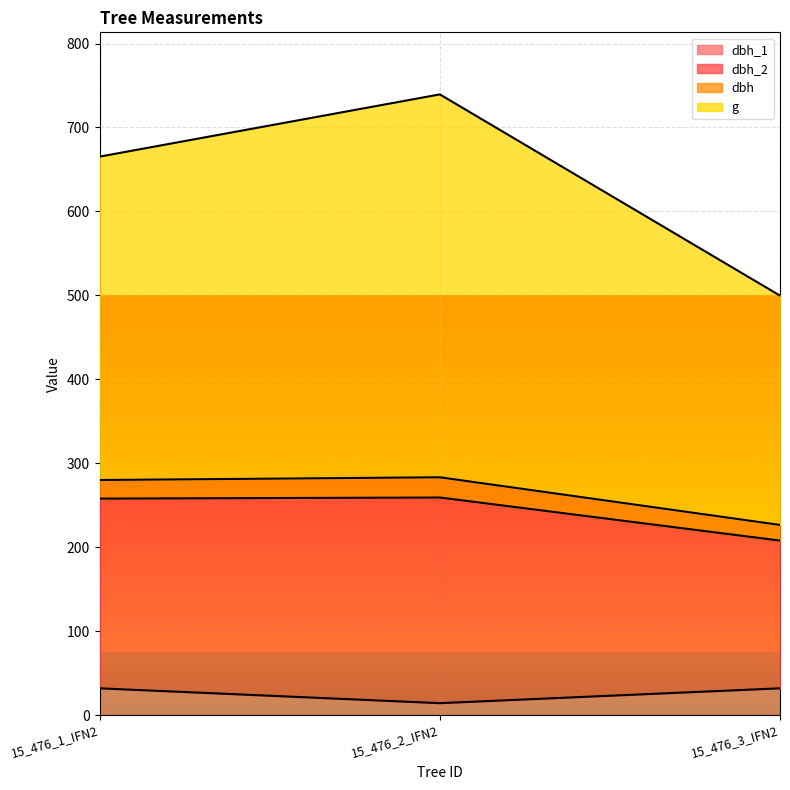

At which label is dbh_2 closest to 619?

15_476_1_IFN2